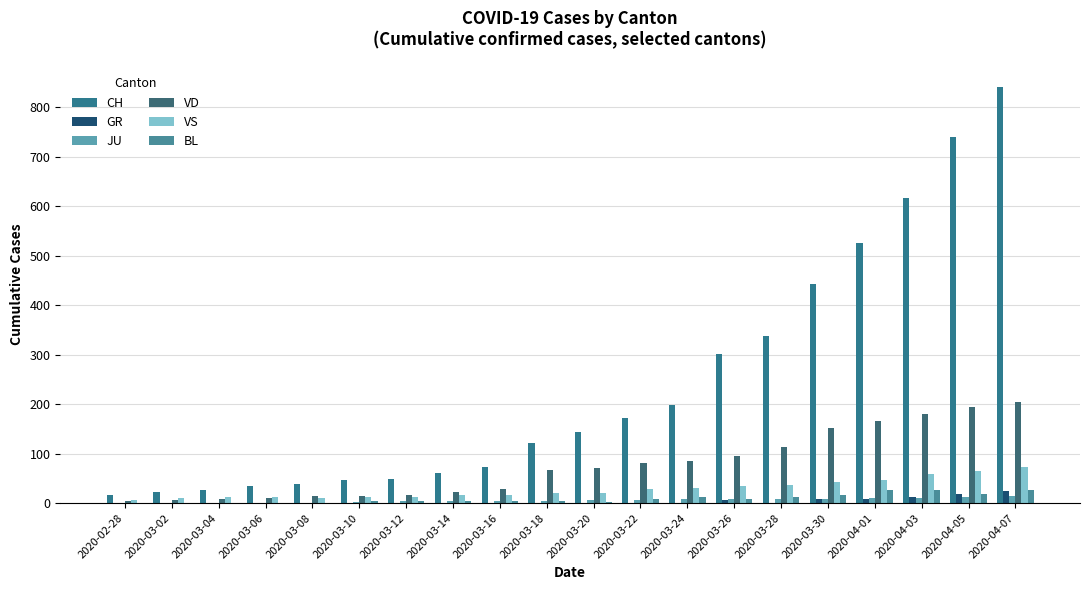

What is the approximate value of JU at 2020-03-28, to the nearest 5?

10